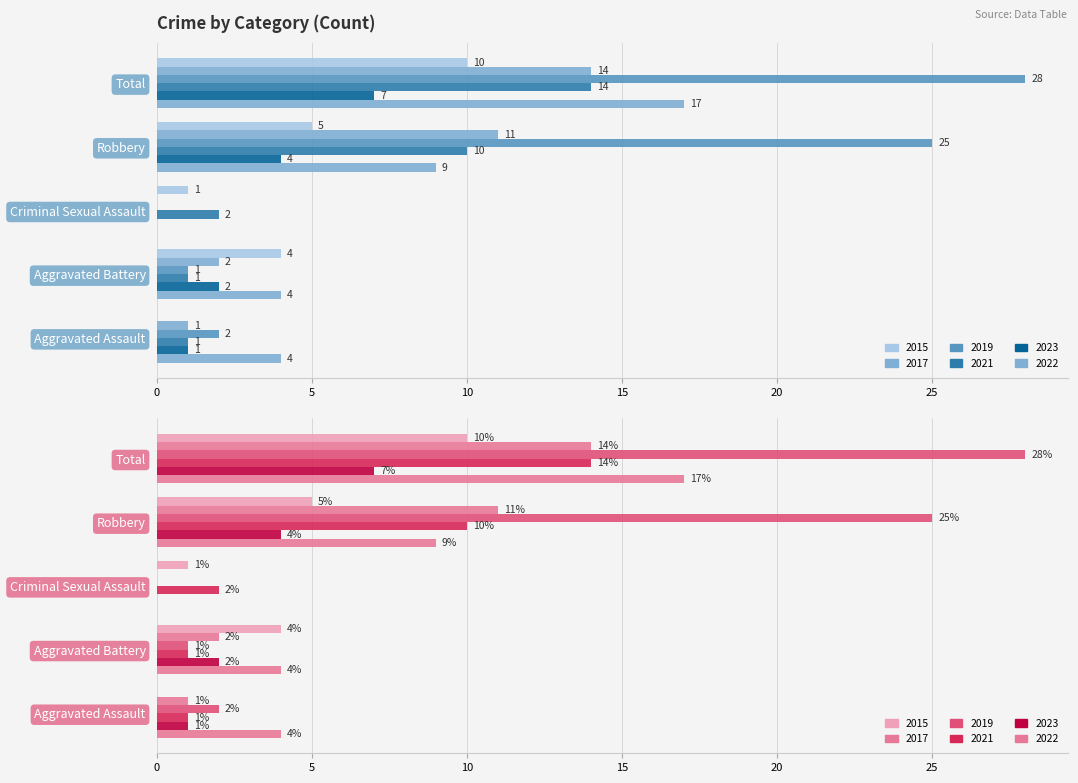

What is the spread (max minus min) of values at Robbery?

21